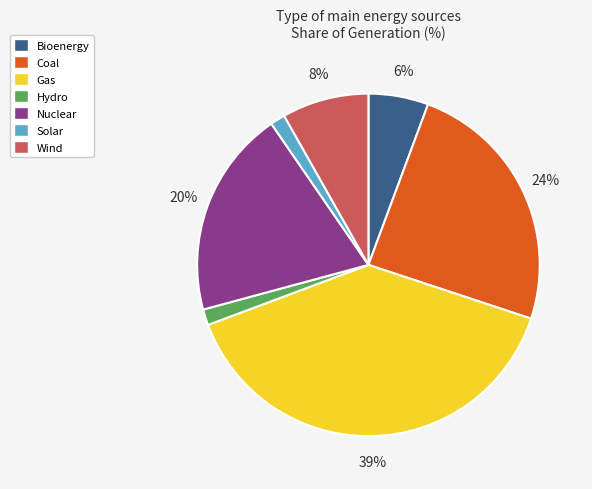

Between Solar and Bioenergy, which is larger?

Bioenergy